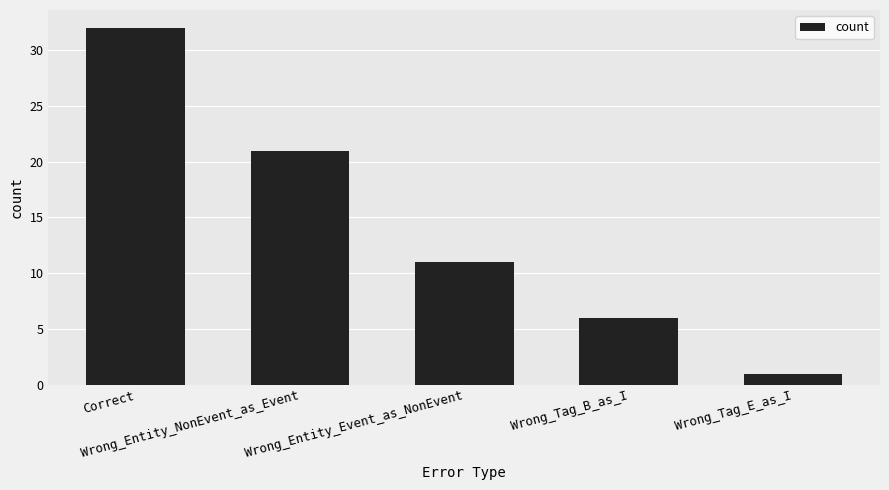

Does the chart contain any negative values?

No